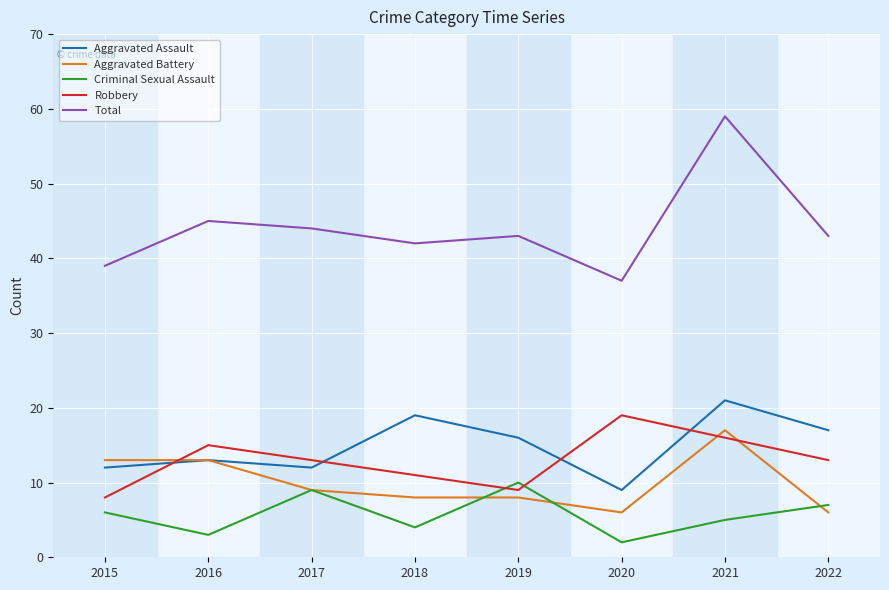

What is the difference between the maximum and minimum values in the Aggravated Battery series?

11